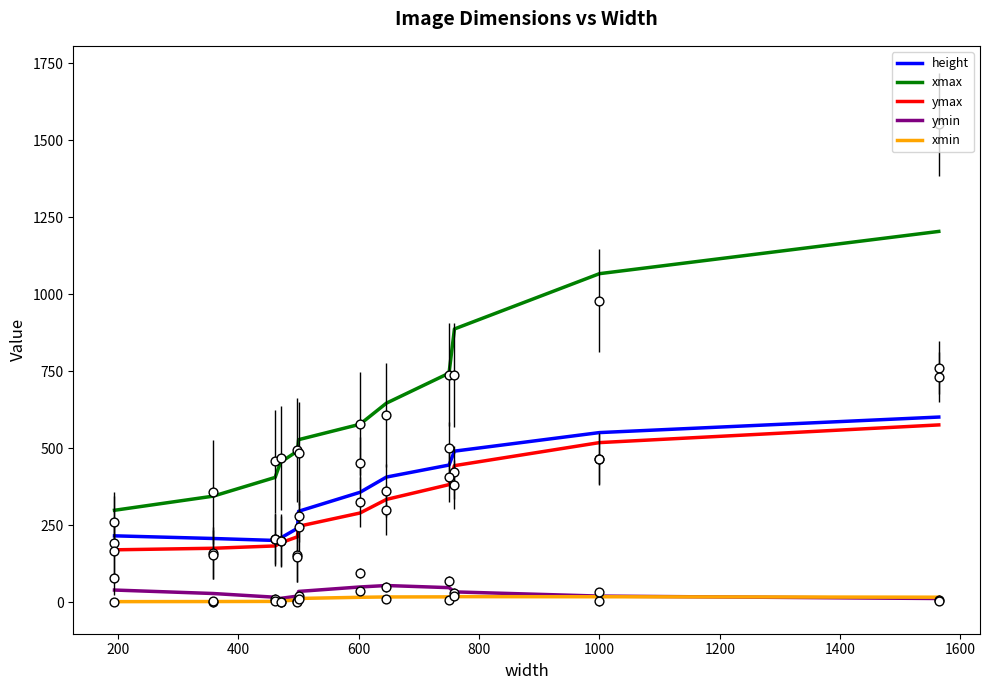

Which series contains the highest Y value?

xmax